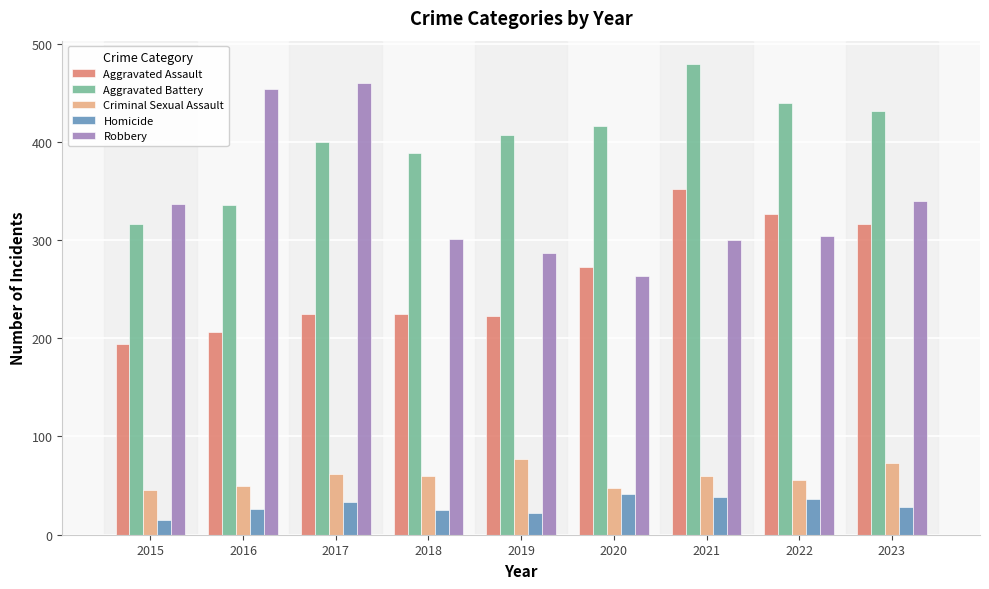

The value of Criminal Sexual Assault at 2023 is 73. True or false?

True